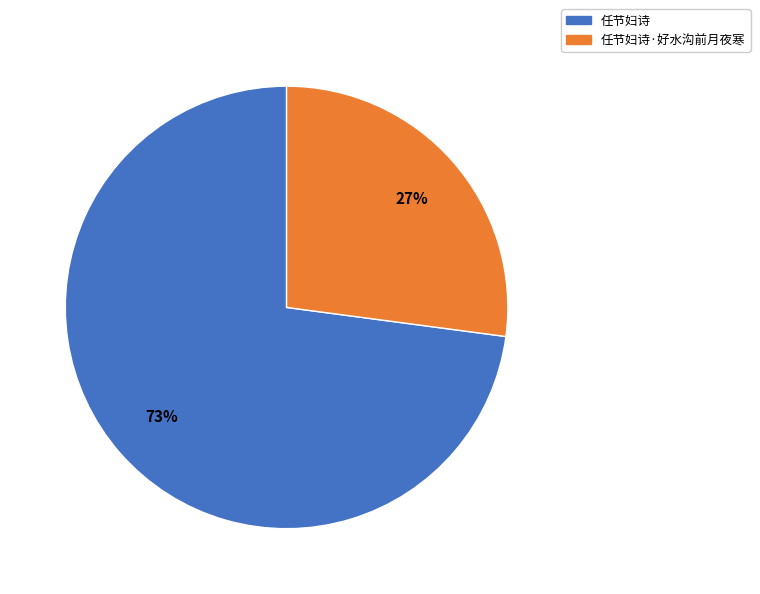

To the nearest percent, what is the difference between the largest and smallest slice percentages?

46%